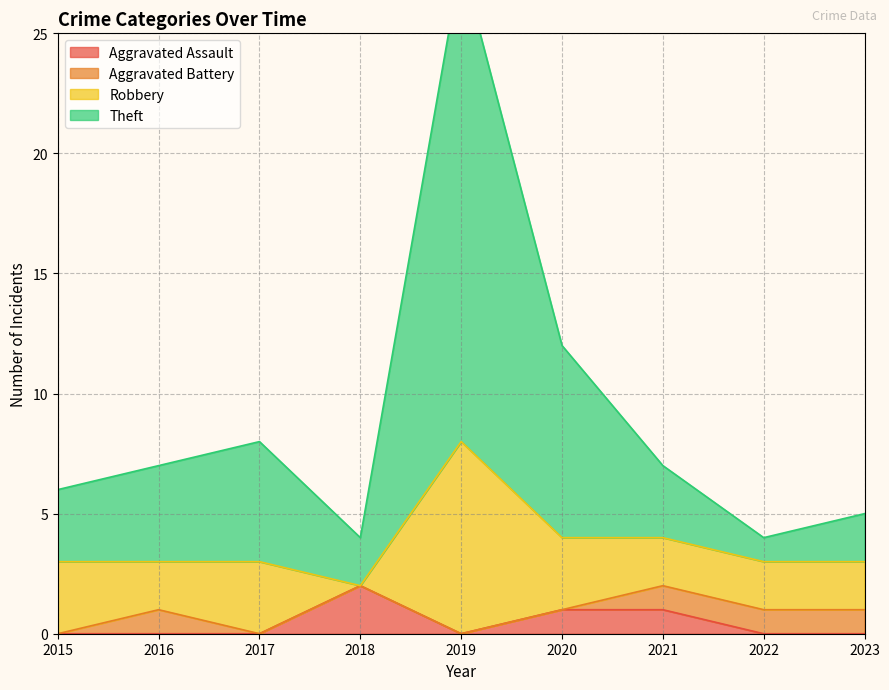

Which series has the widest spread of values?

Theft